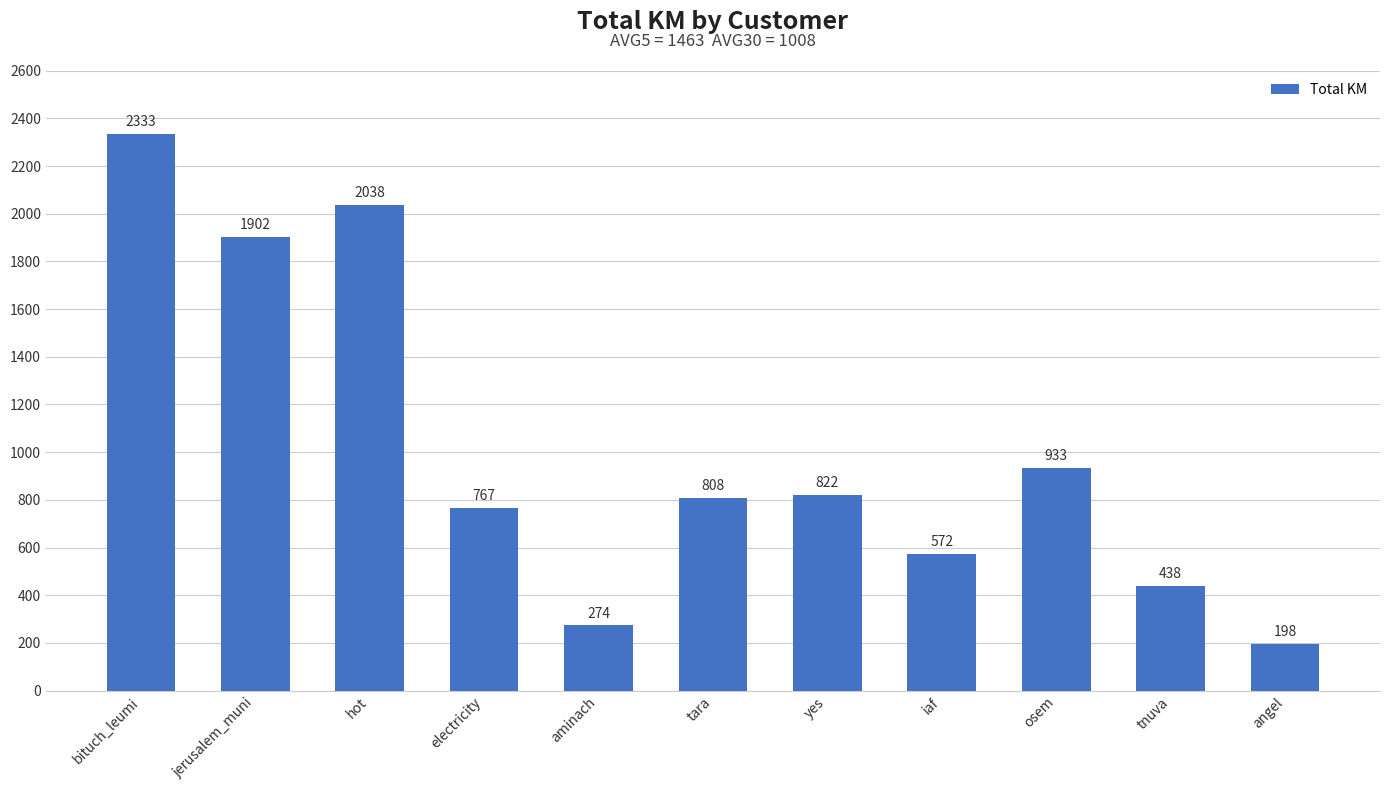

What is the label of the 8th bar from the right?

electricity